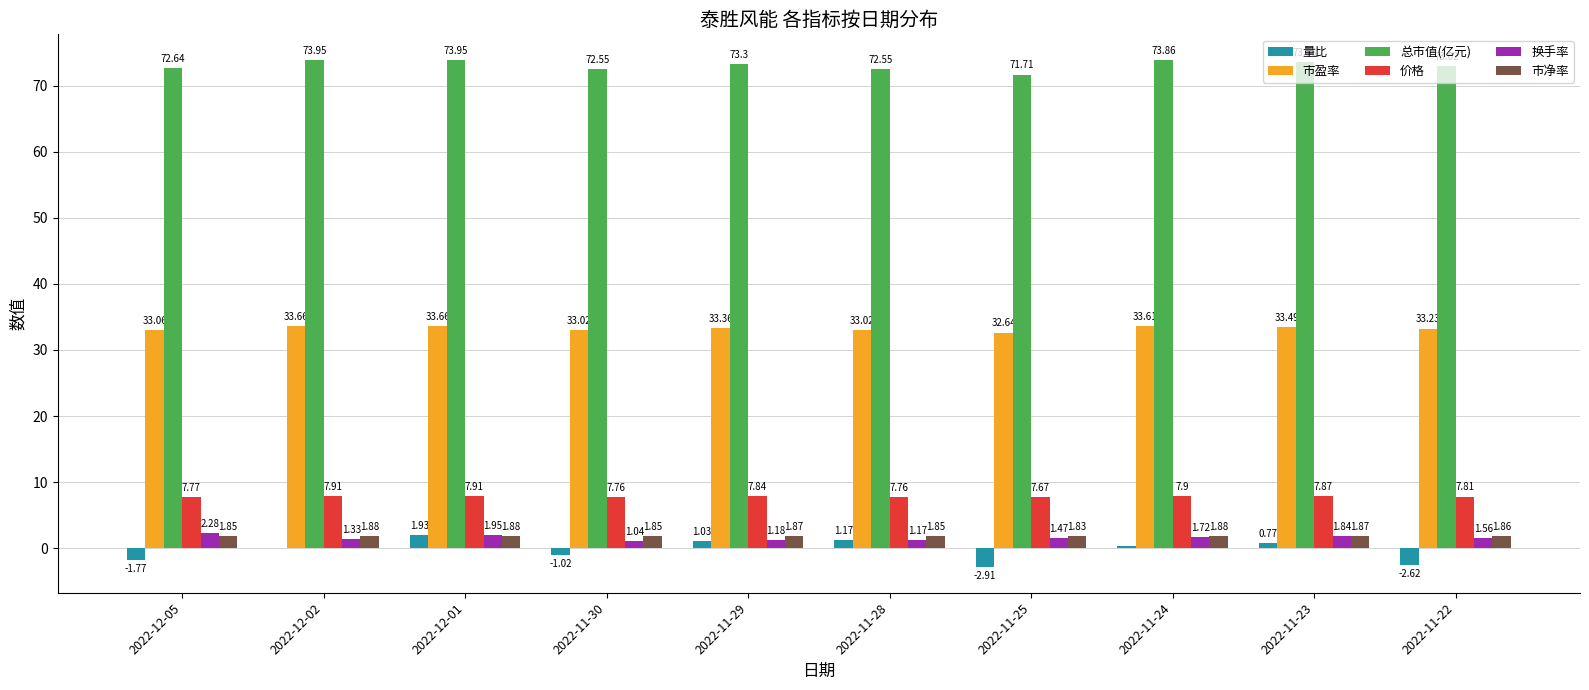

What is the sum of all 价格 values?

78.2